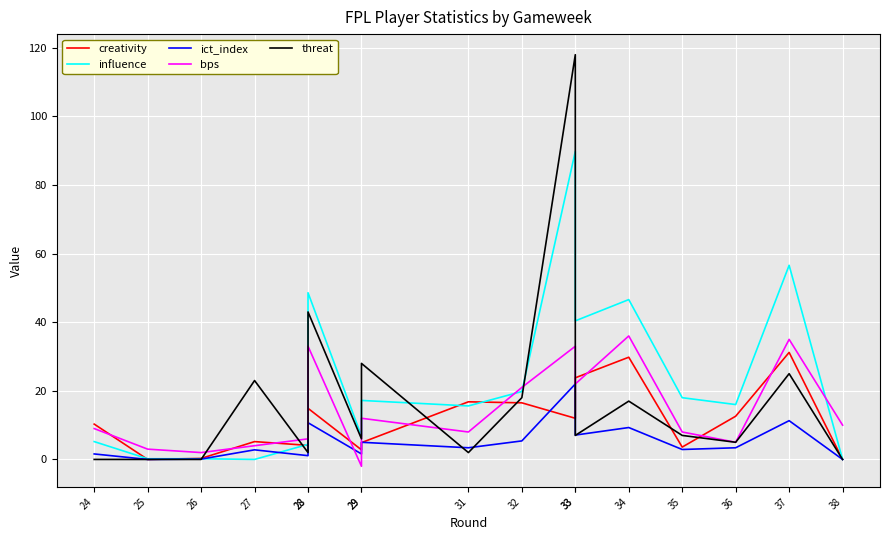

The threat series shows 0.0 at 25. True or false?

True